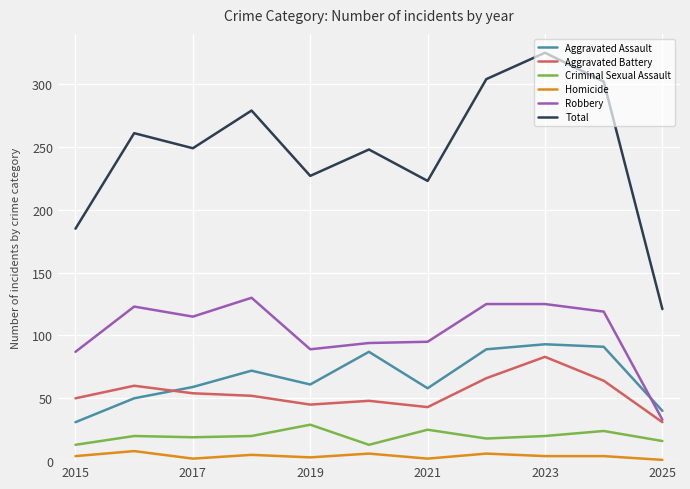

List the series in order of their peak value, lowest first.

Homicide, Criminal Sexual Assault, Aggravated Battery, Aggravated Assault, Robbery, Total